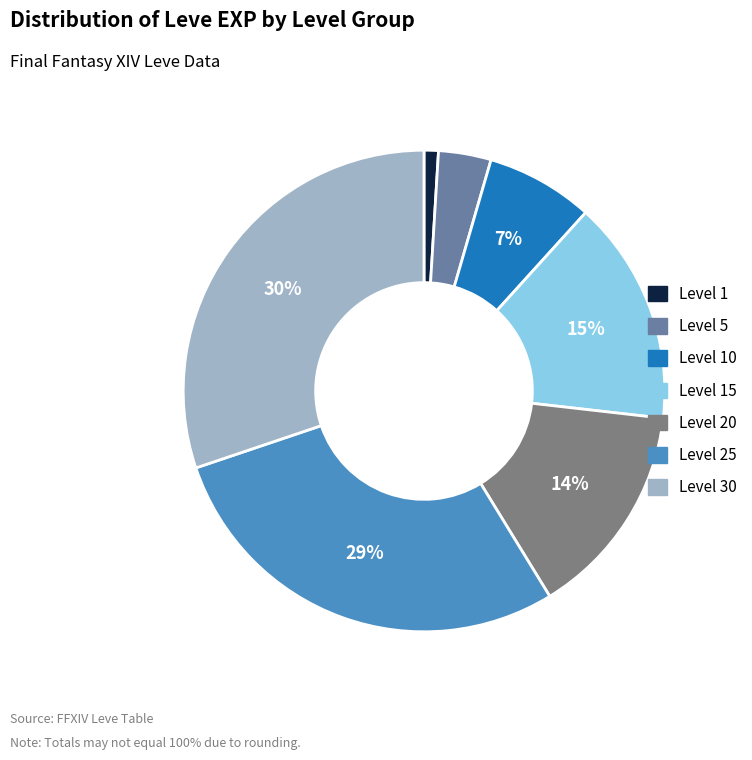

To the nearest percent, what is the difference between the largest and smallest slice percentages?

29%